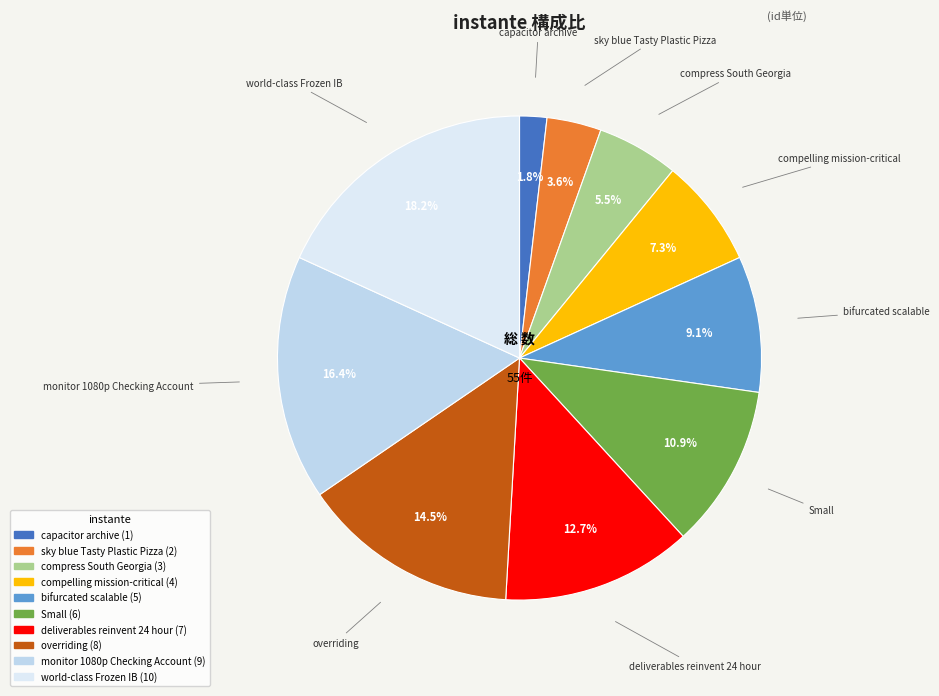

To the nearest percent, what is the combined percentage of Small and capacitor archive?

13%